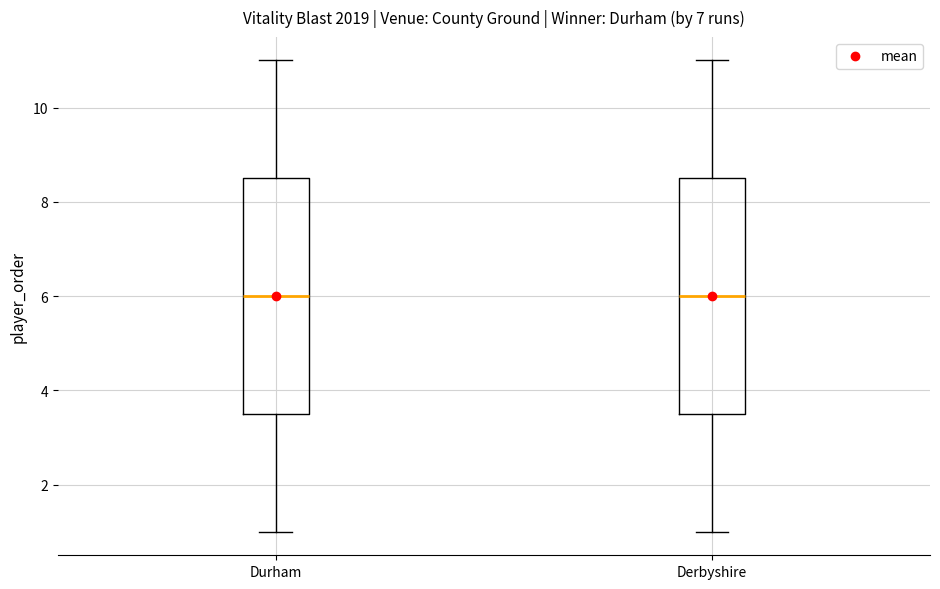

Where does the median line of the box for Derbyshire sit on the y-axis? The values are not printed on the chart, so give them approximately, as read against the axis.

6.0